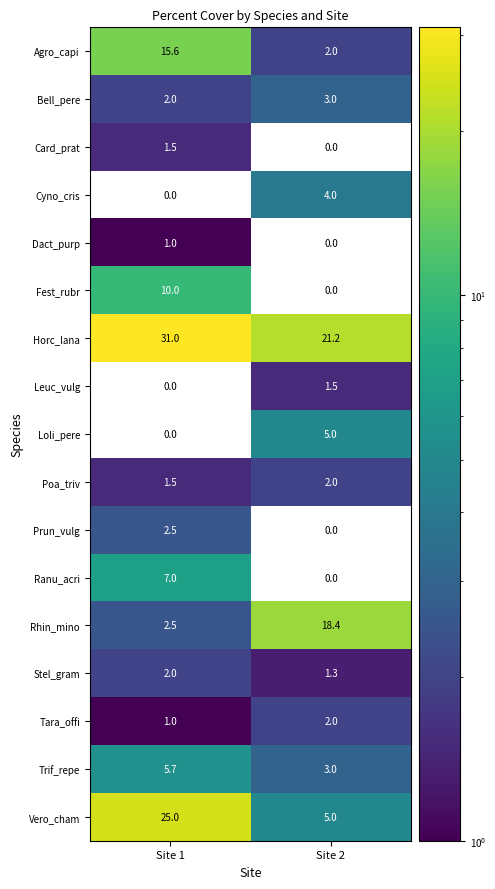

True or false: Ranu_acri has a value of 4.0 at Site 2.

False